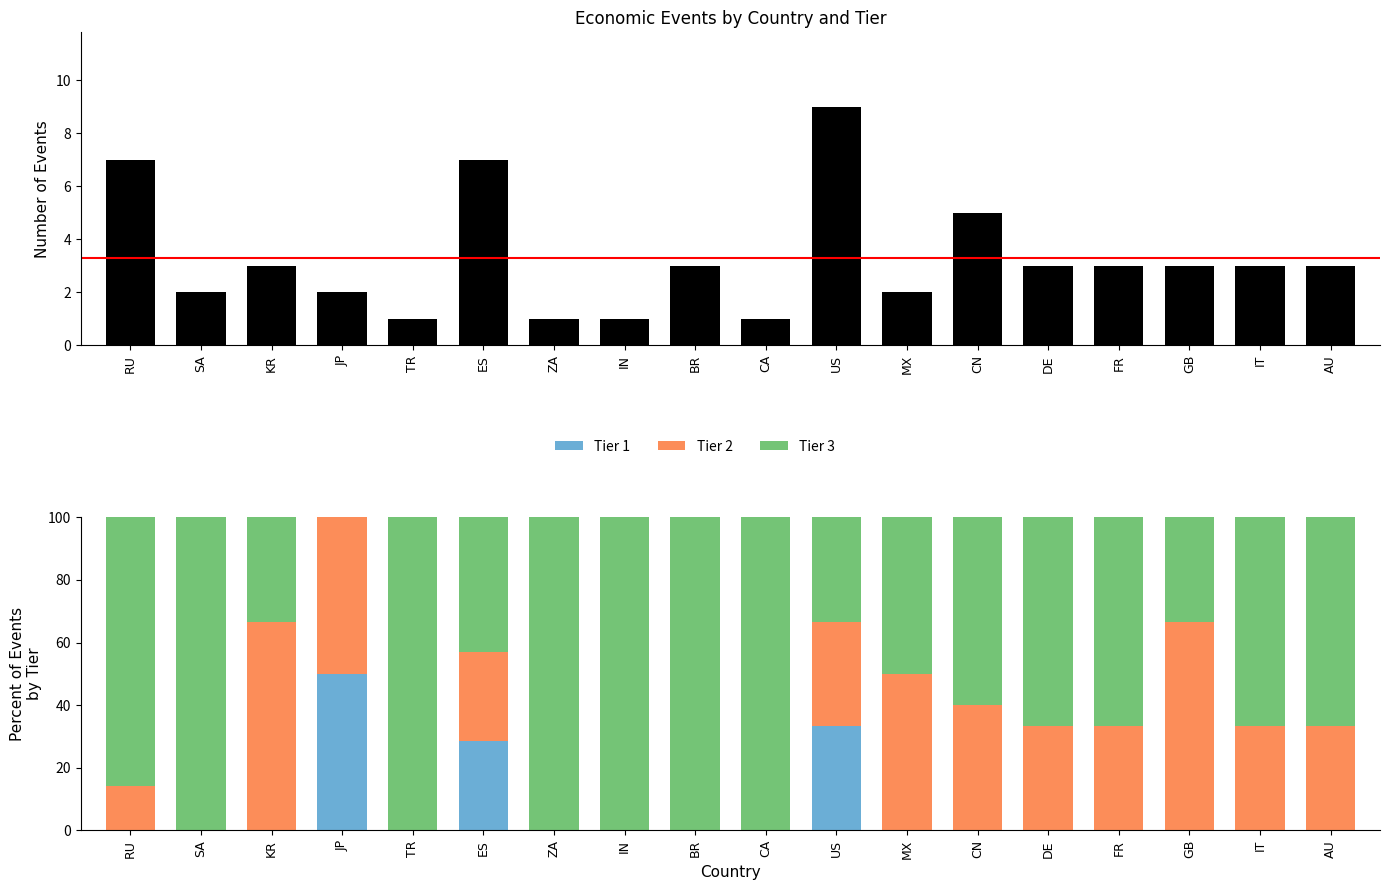

The Tier 3 series shows 22.6 at US. True or false?

False